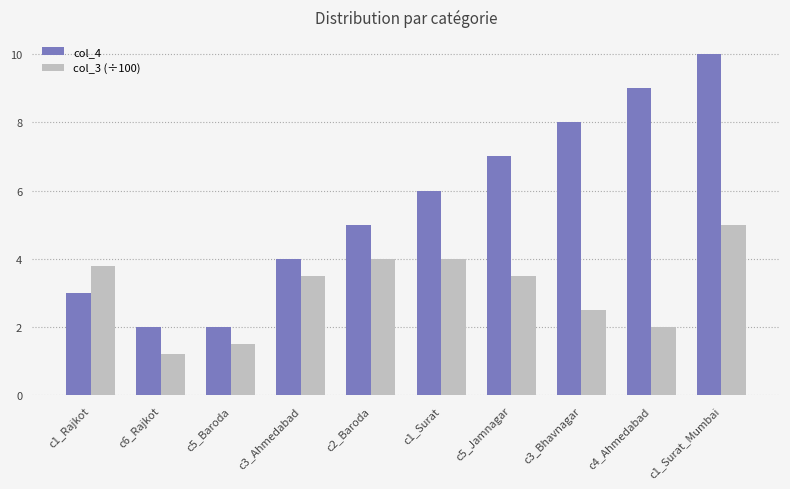

The col_3 (÷100) series shows 4.6 at c5_Jamnagar. True or false?

False